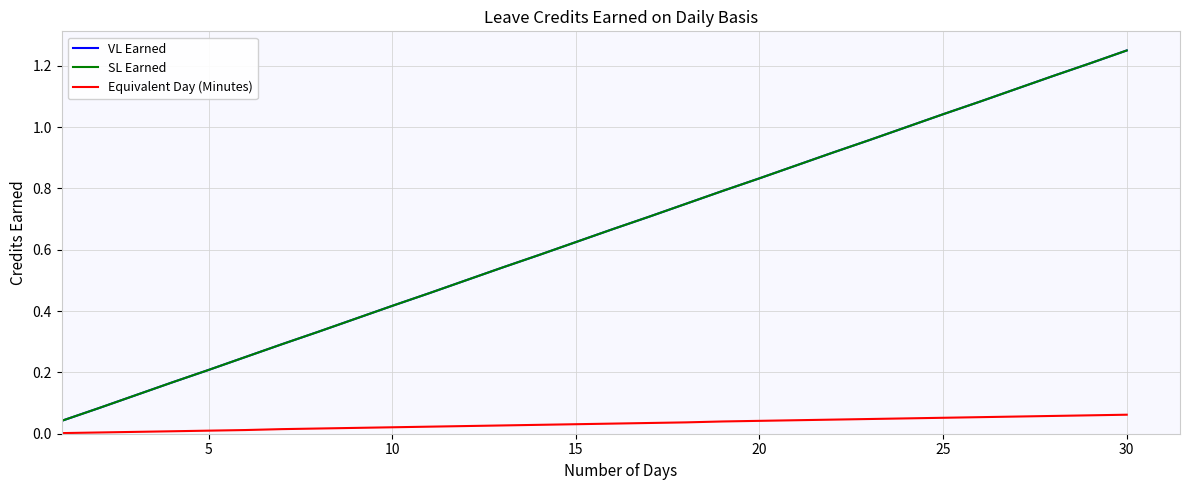

Is this an area chart (filled region under the line)?

No